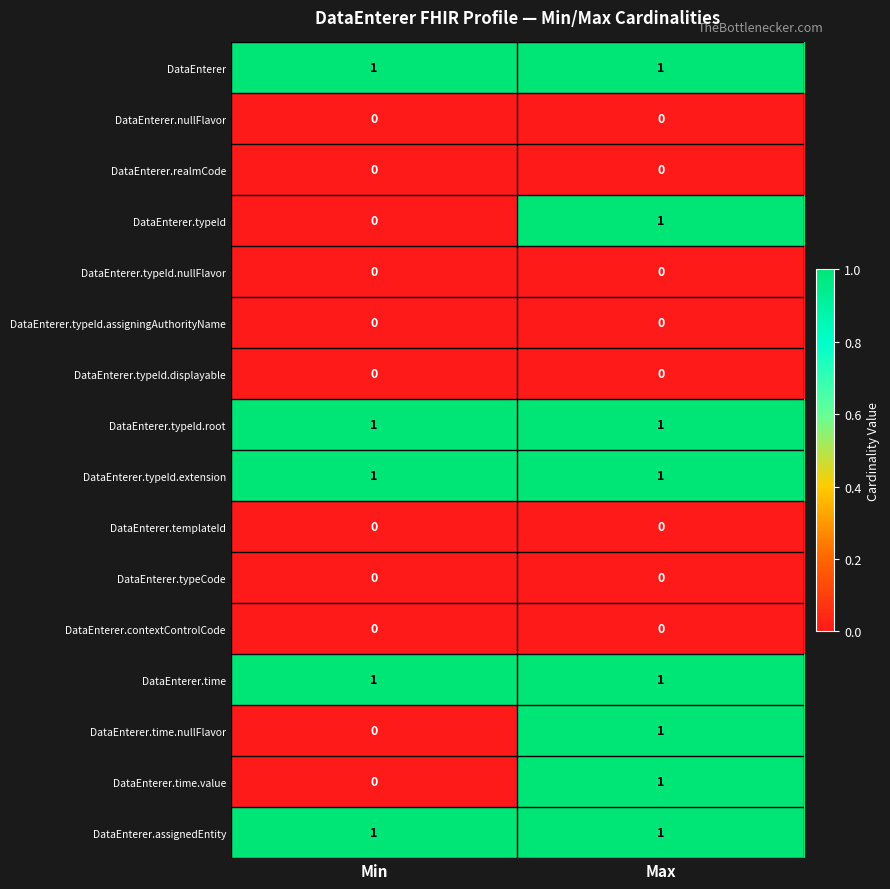

What is the total value across all series at Max?

8